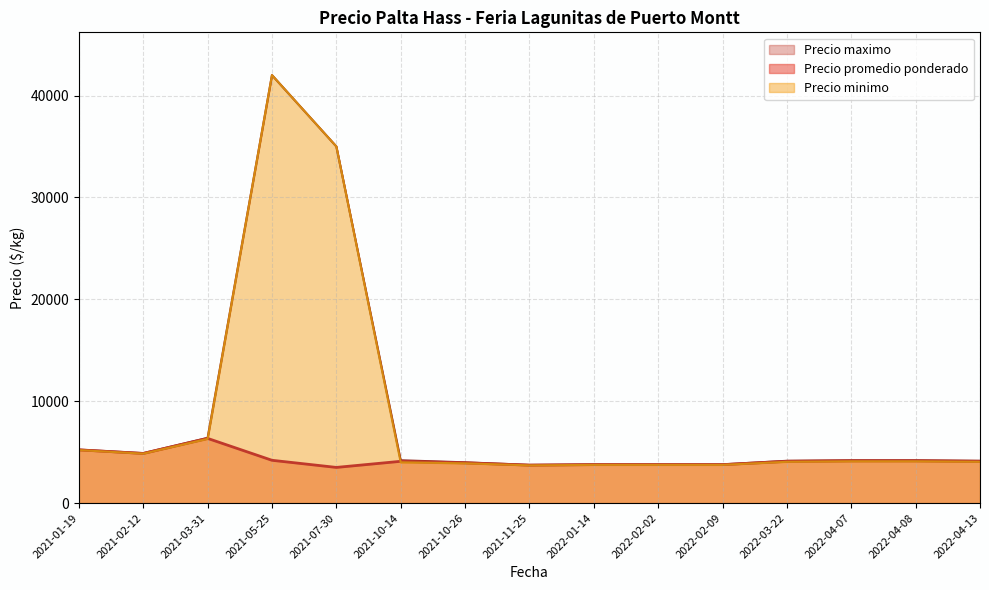

The value of Precio promedio ponderado at 2021-01-19 is 3317. True or false?

False